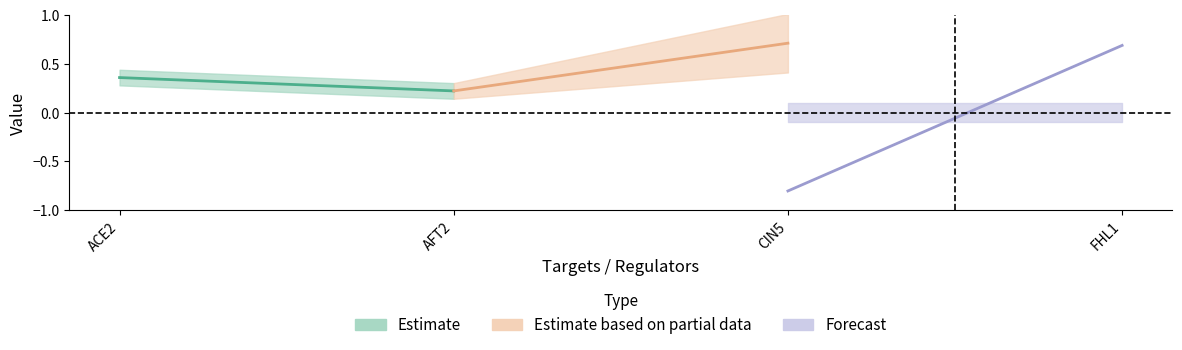

Is this an area chart (filled region under the line)?

No